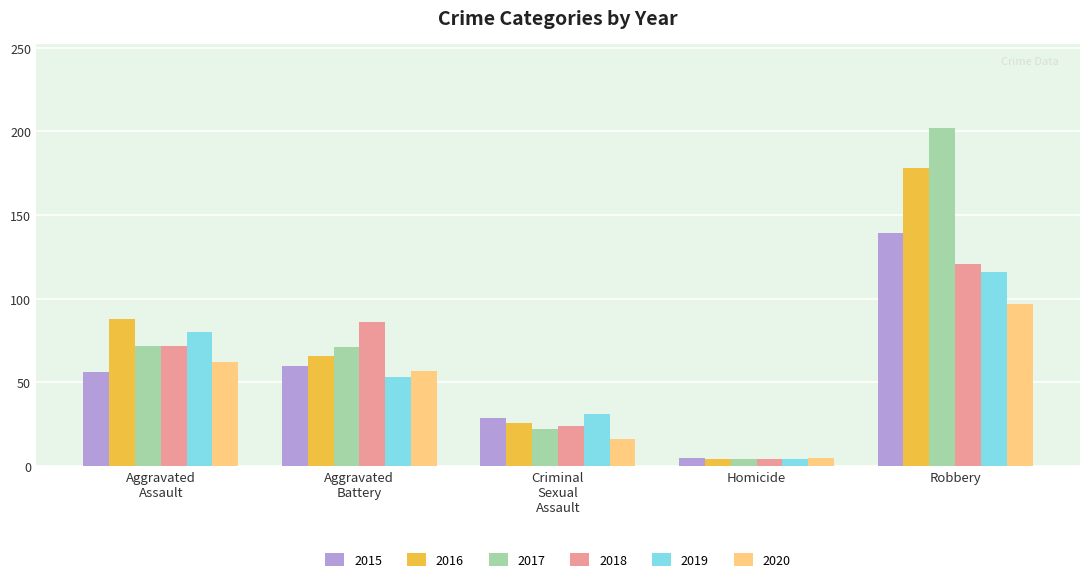

What is the spread (max minus min) of values at Robbery?

105